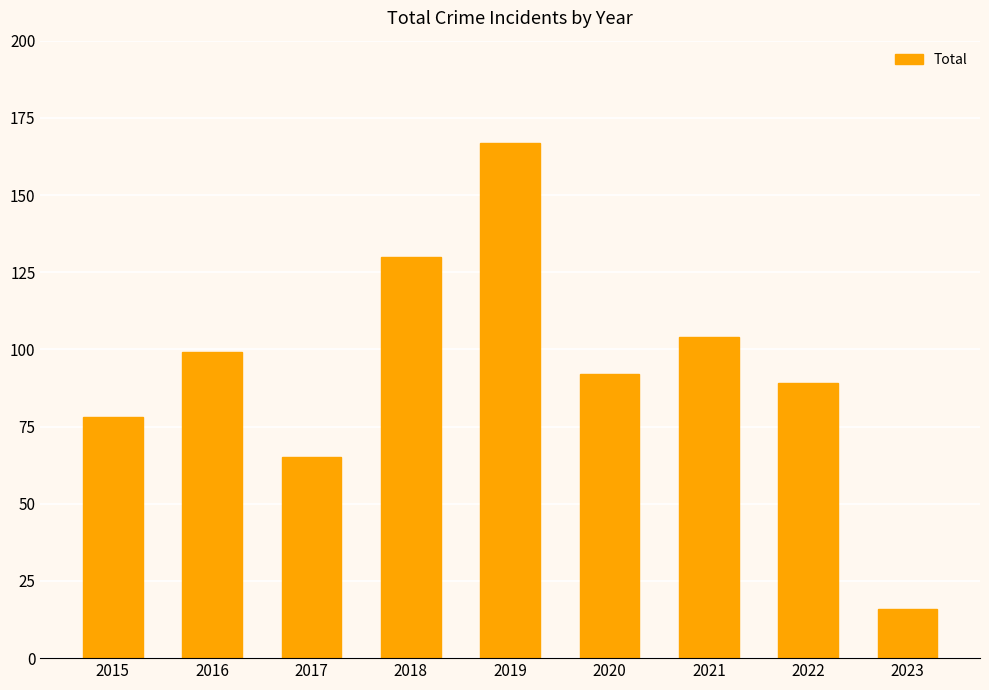

What is the greatest value displayed?

167